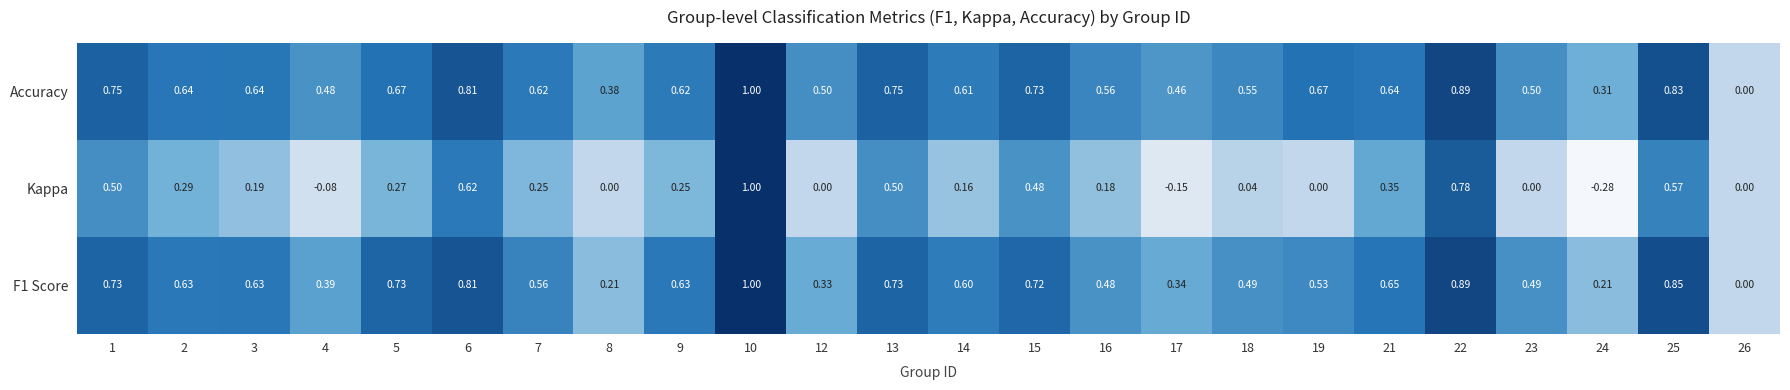

Is the value of F1 Score at 10 greater than the value of Kappa at 8?

Yes